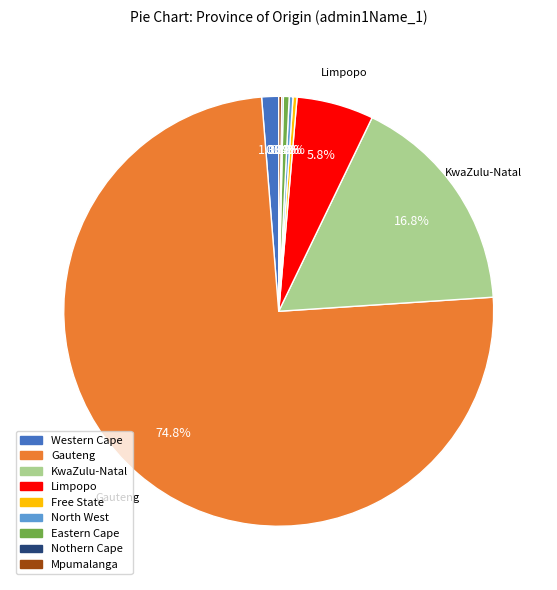

Is it true that KwaZulu-Natal is 17% of the pie?

True